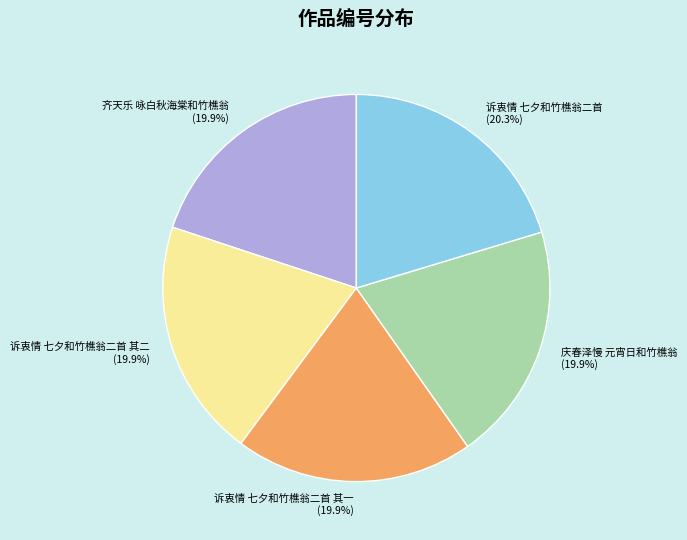

Approximately how many times larger is the value at 诉衷情 七夕和竹樵翁二首 compared to 齐天乐 咏白秋海棠和竹樵翁?

1.0